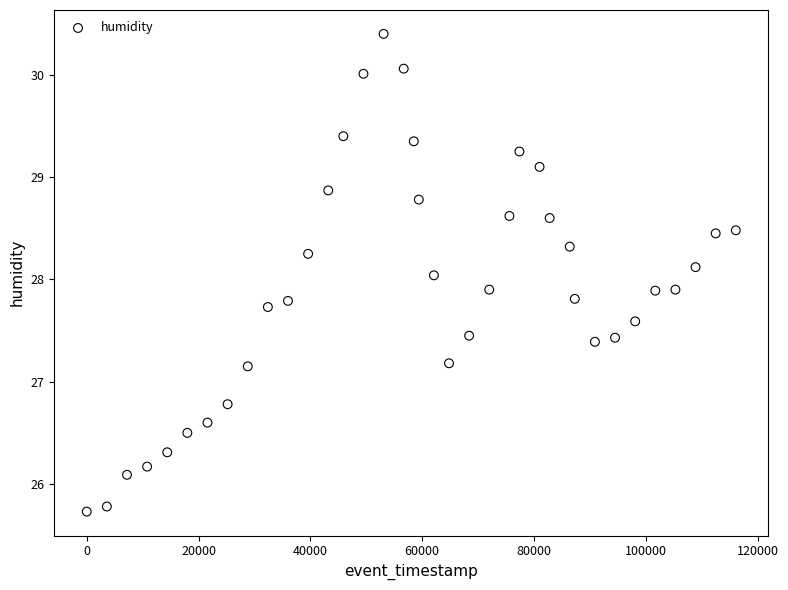

What is the range of X values (max minus min)?

116101.8